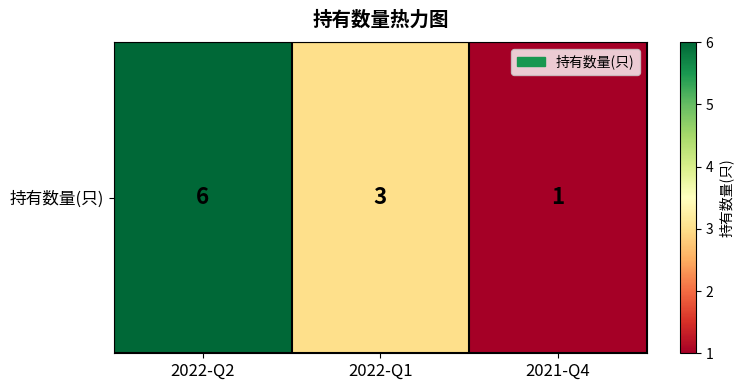

At which category does the chart reach its peak across all series?

2022-Q2